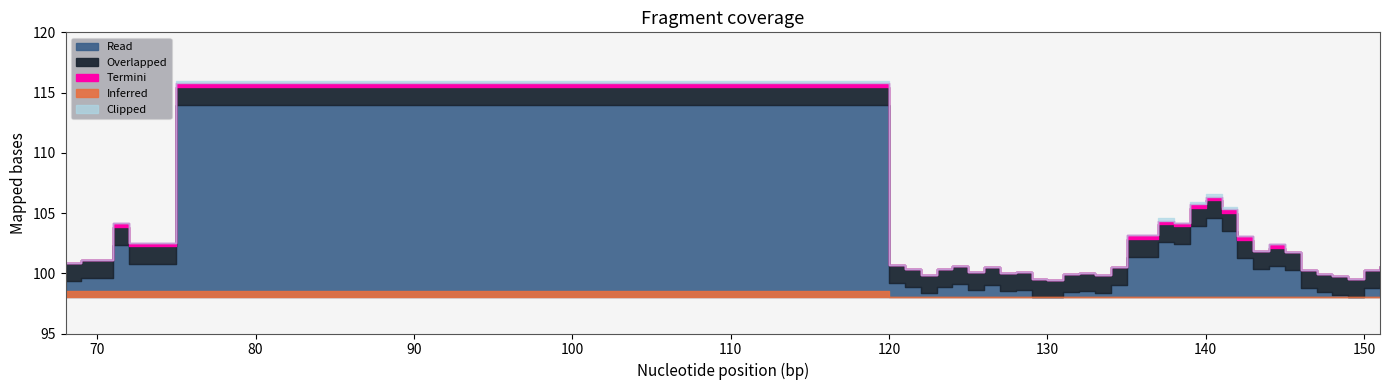

The value at 128 is 100.1. True or false?

True